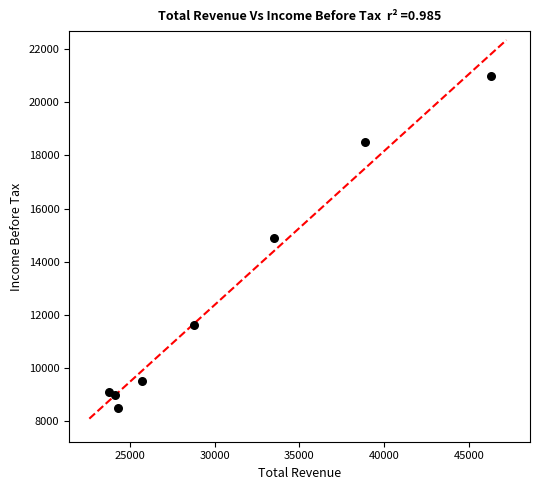

What is the average X value?

30675